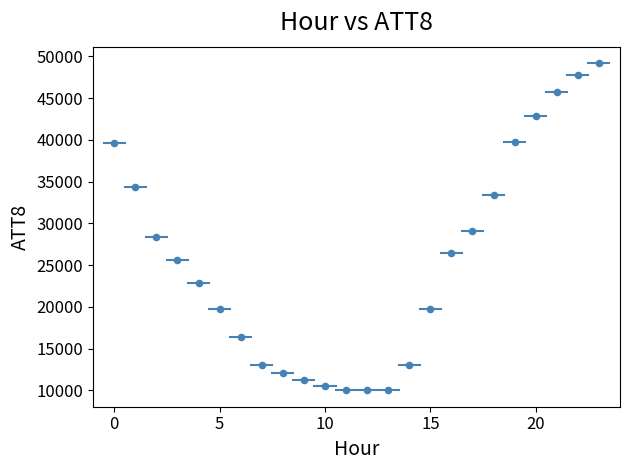

What Y value in the scatter plot is closest to 29600?

29100